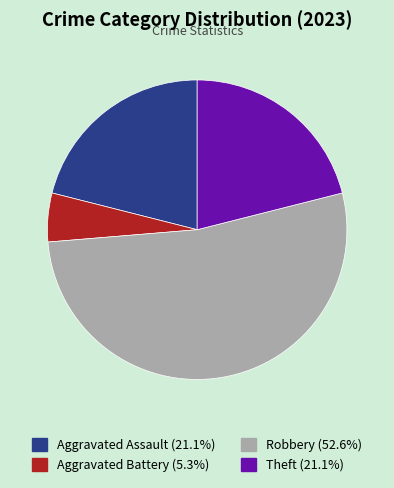

The Theft slice represents 33% of the pie. True or false?

False